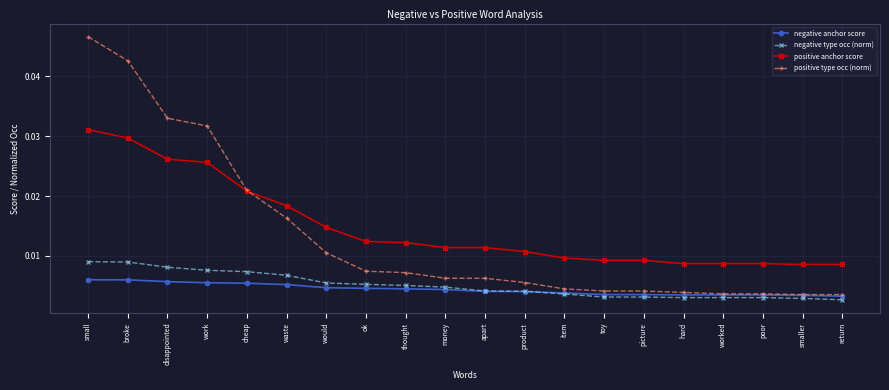

At how many categories does at least one series exceed 0?

20